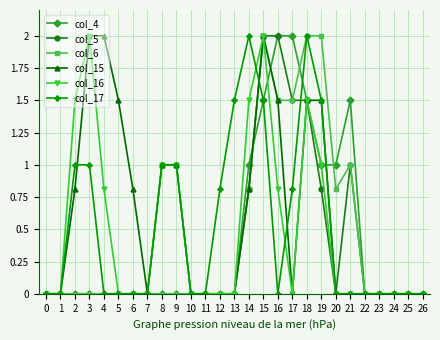

What is the difference between the maximum and minimum values in the col_5 series?

2.0